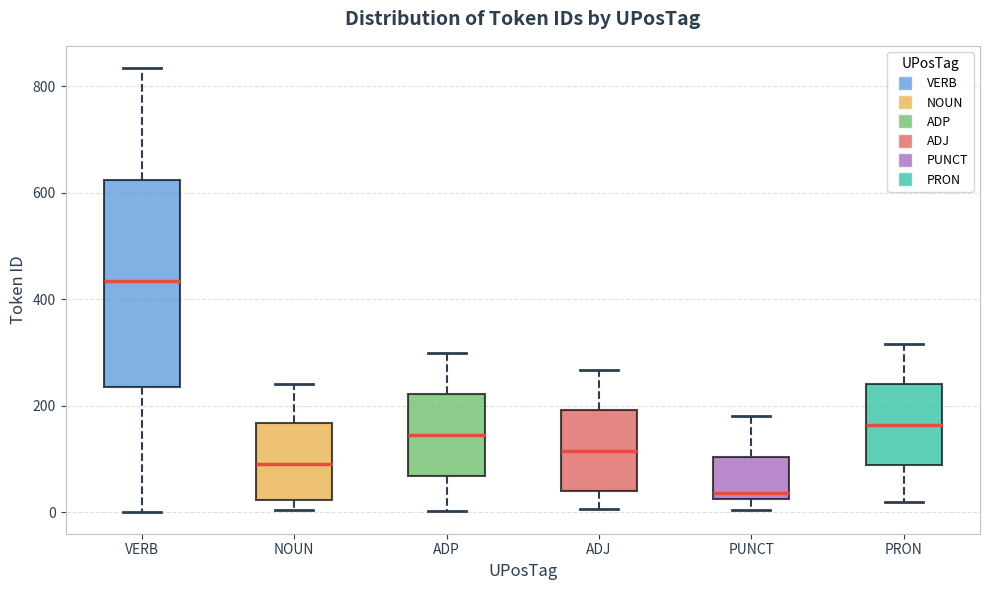

Which box's median line is the highest?

VERB